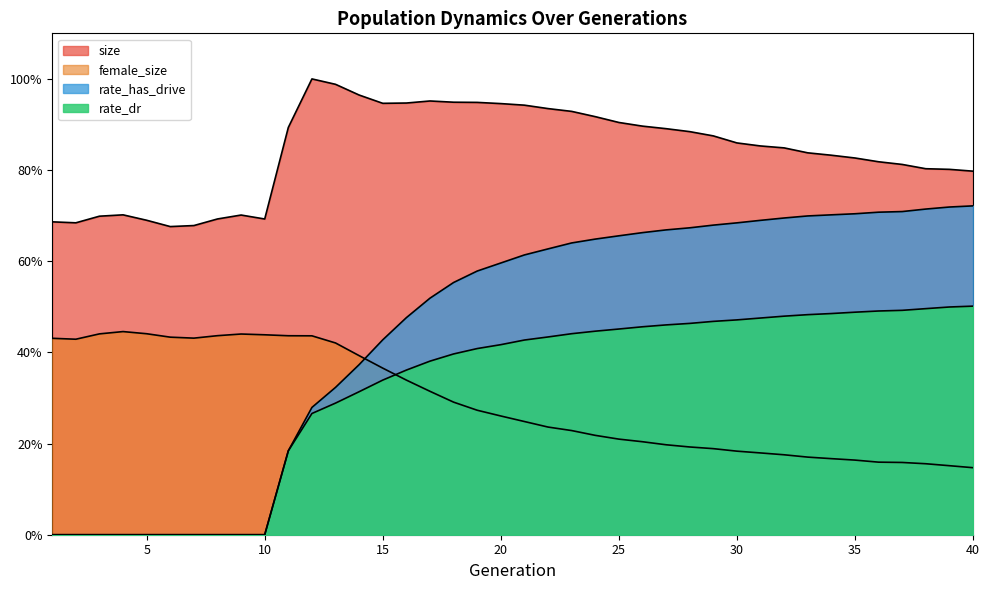

Reading left to right, list all the values displayed in this chart.

size: 0.7	0.7	0.7	0.7	0.7	0.7	0.7	0.7	0.7	0.7	0.9	1.0	1.0	1.0	0.9	0.9	1.0	0.9	0.9	0.9	0.9	0.9	0.9	0.9	0.9	0.9	0.9	0.9	0.9	0.9	0.9	0.8	0.8	0.8	0.8	0.8	0.8	0.8	0.8	0.8
female_size: 0.4	0.4	0.4	0.4	0.4	0.4	0.4	0.4	0.4	0.4	0.4	0.4	0.4	0.4	0.4	0.3	0.3	0.3	0.3	0.3	0.2	0.2	0.2	0.2	0.2	0.2	0.2	0.2	0.2	0.2	0.2	0.2	0.2	0.2	0.2	0.2	0.2	0.2	0.2	0.1
rate_dr: 0.0	0.0	0.0	0.0	0.0	0.0	0.0	0.0	0.0	0.0	0.2	0.3	0.3	0.3	0.3	0.4	0.4	0.4	0.4	0.4	0.4	0.4	0.4	0.4	0.5	0.5	0.5	0.5	0.5	0.5	0.5	0.5	0.5	0.5	0.5	0.5	0.5	0.5	0.5	0.5
rate_has_drive: 0.0	0.0	0.0	0.0	0.0	0.0	0.0	0.0	0.0	0.0	0.2	0.3	0.3	0.4	0.4	0.5	0.5	0.6	0.6	0.6	0.6	0.6	0.6	0.6	0.7	0.7	0.7	0.7	0.7	0.7	0.7	0.7	0.7	0.7	0.7	0.7	0.7	0.7	0.7	0.7